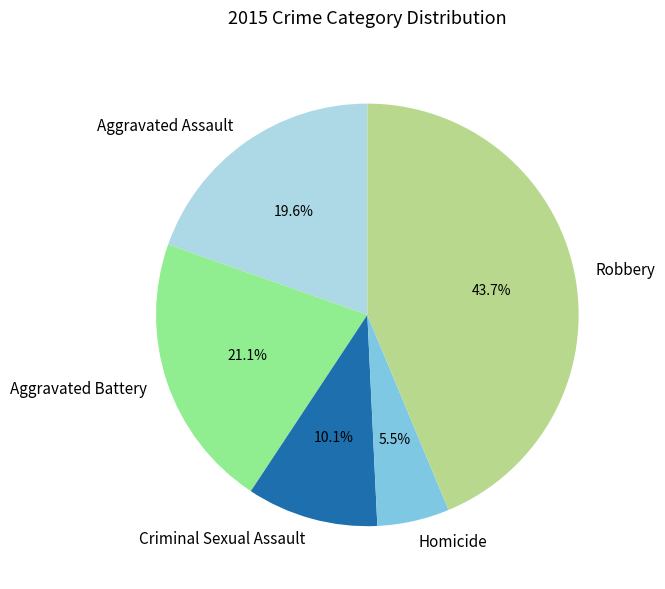

Between Criminal Sexual Assault and Robbery, which is larger?

Robbery